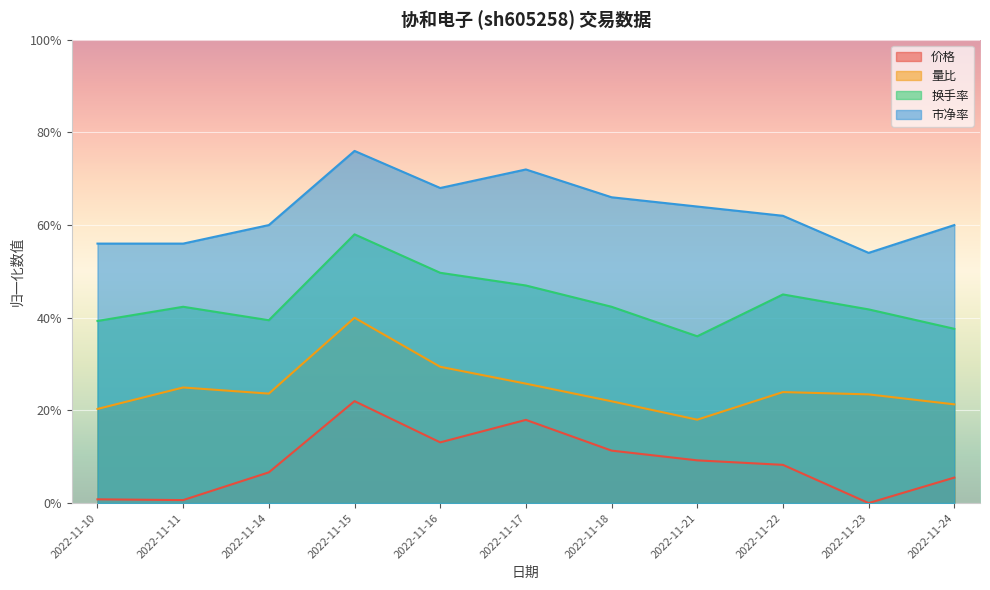

The 换手率 series shows 0.4 at 2022-11-10. True or false?

True